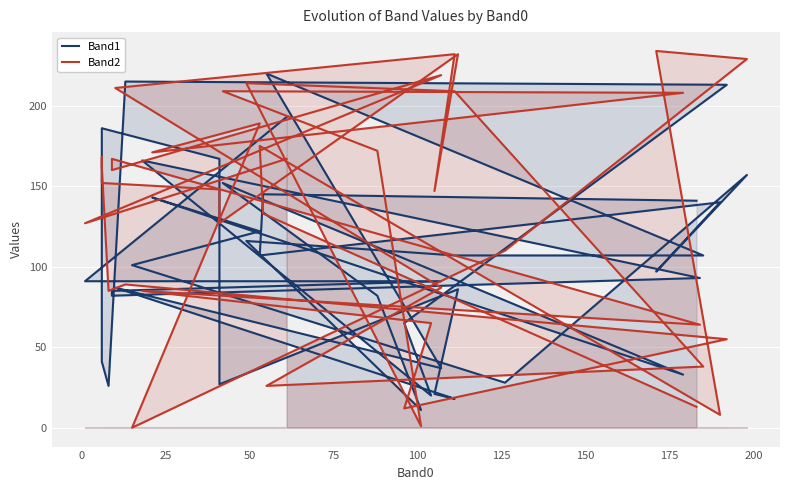

Is it true that Band1 equals 8 at 26?

False